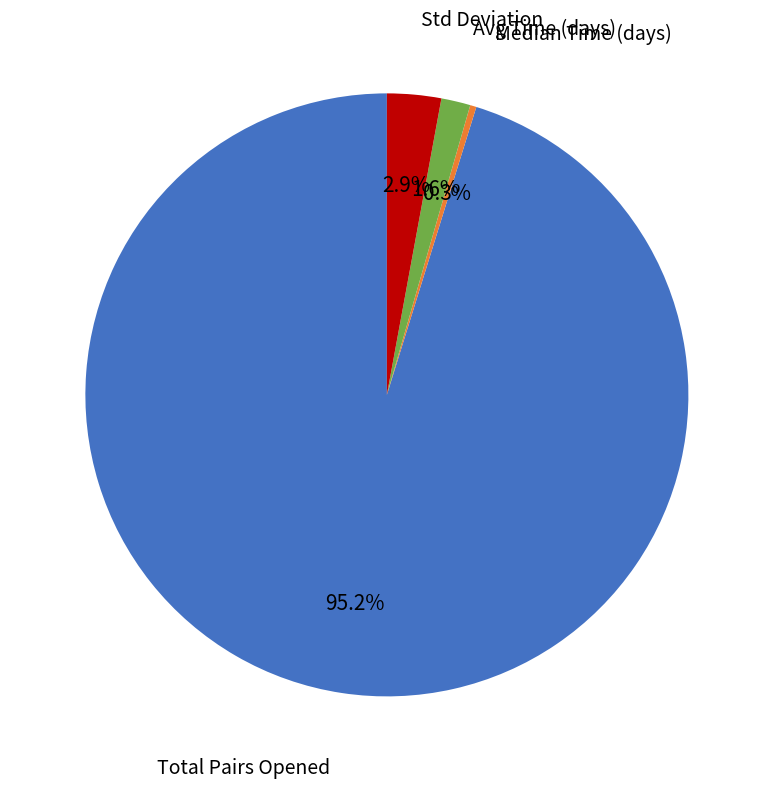

Is there any slice that represents more than half of the pie?

Yes